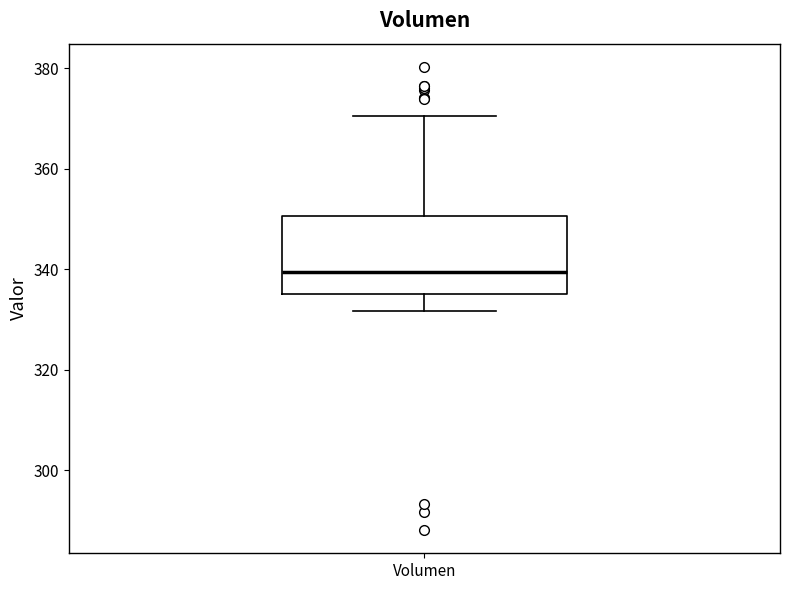

Where does the median line of the box for Volumen sit on the y-axis? The values are not printed on the chart, so give them approximately, as read against the axis.

340